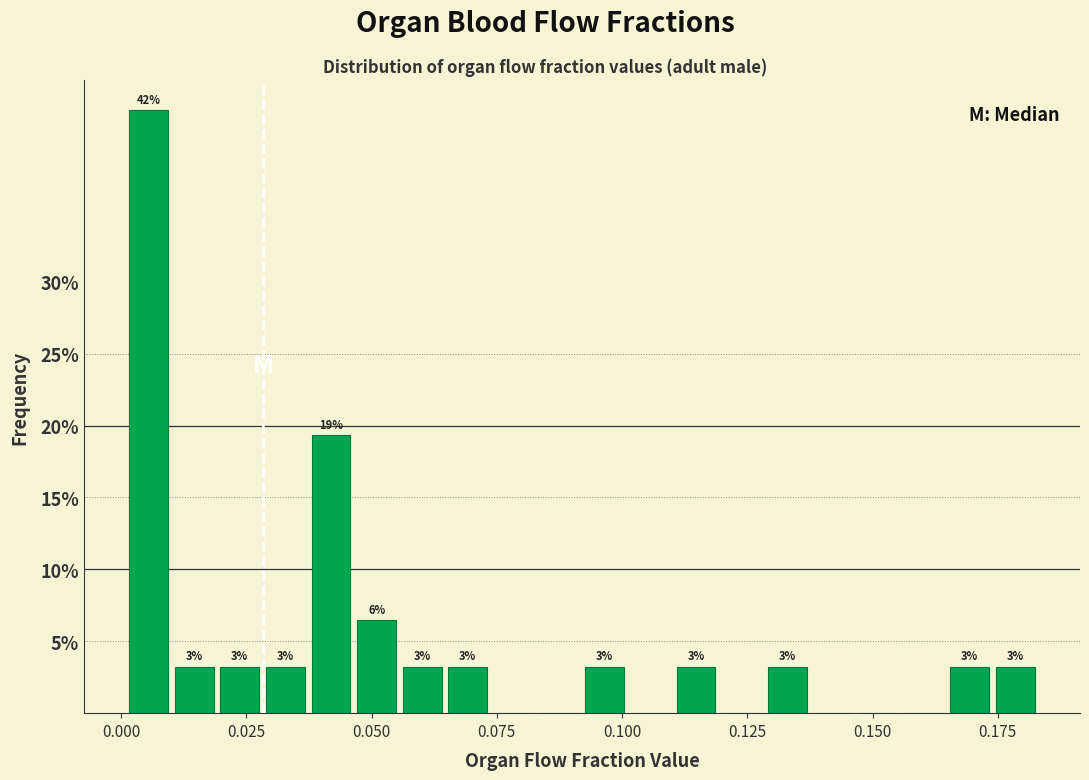

Around what value on the x-axis is the tallest bar? Give the approximate position of its centre, as read against the axis.

0.005